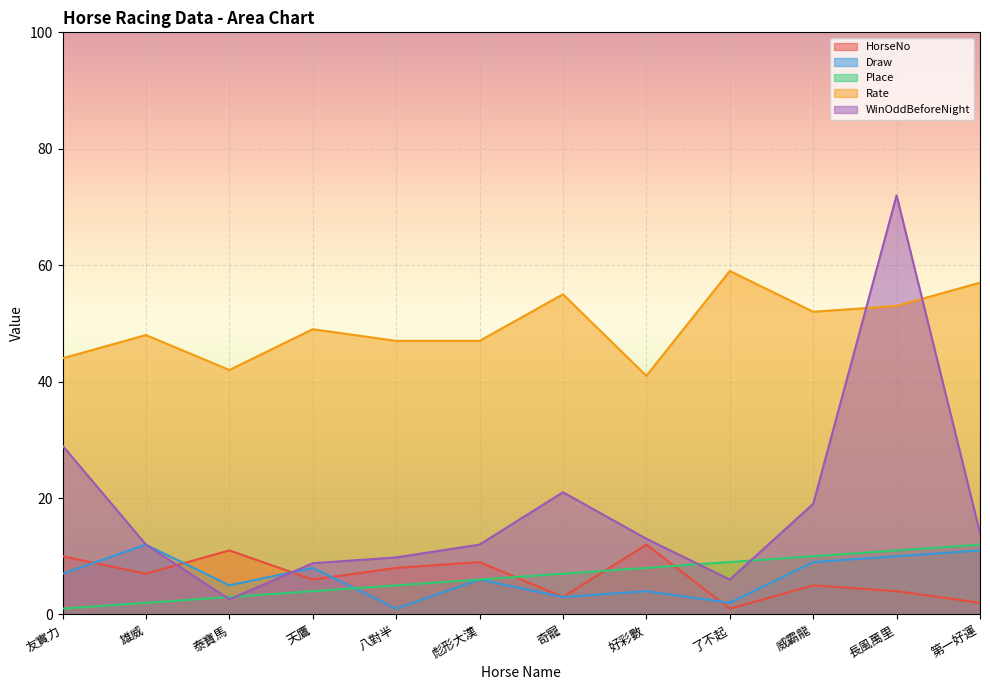

Rank the categories by Draw value from highest to lowest.

雄威, 第一好運, 長風萬里, 威霸龍, 天鷹, 友實力, 彪形大漢, 泰寶馬, 好彩數, 奇寵, 了不起, 八對半